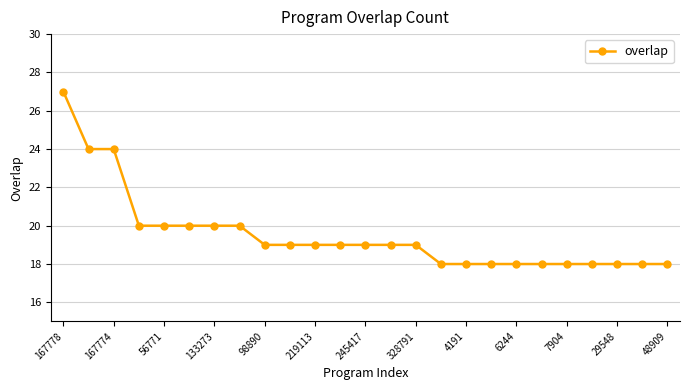

What is the maximum value shown in the chart?

27